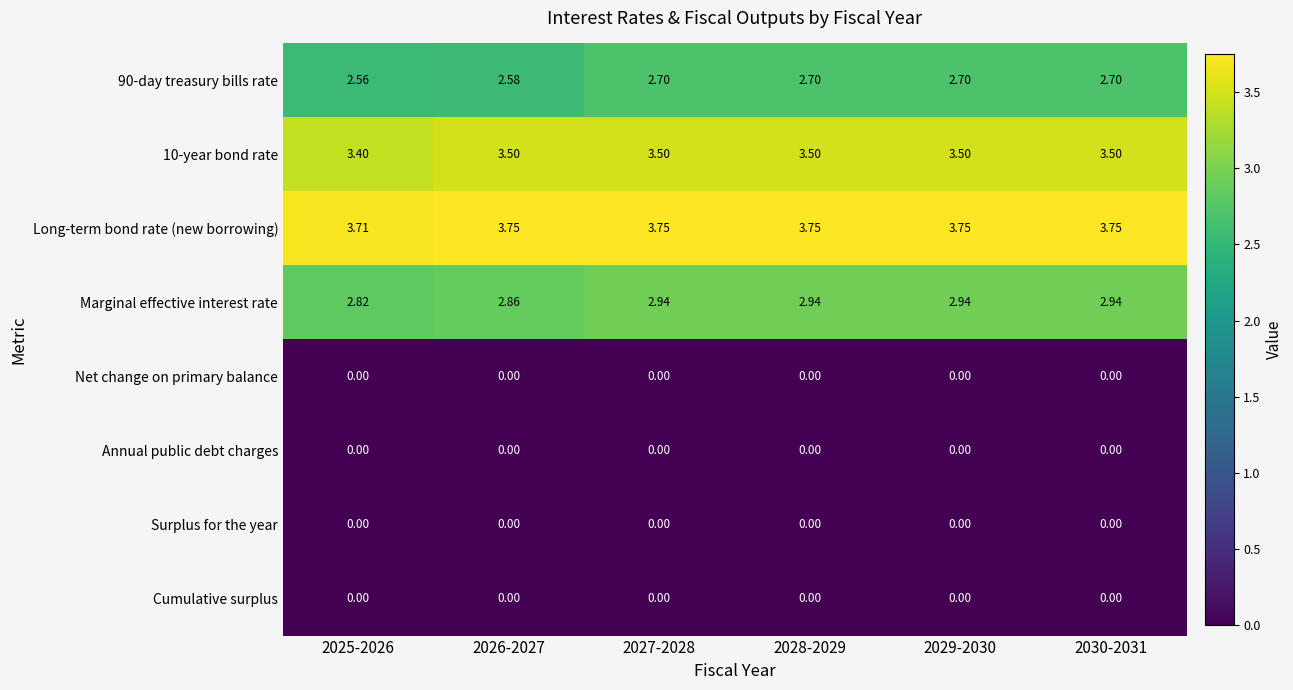

Which series has the largest total across all categories?

Long-term bond rate (new borrowing)